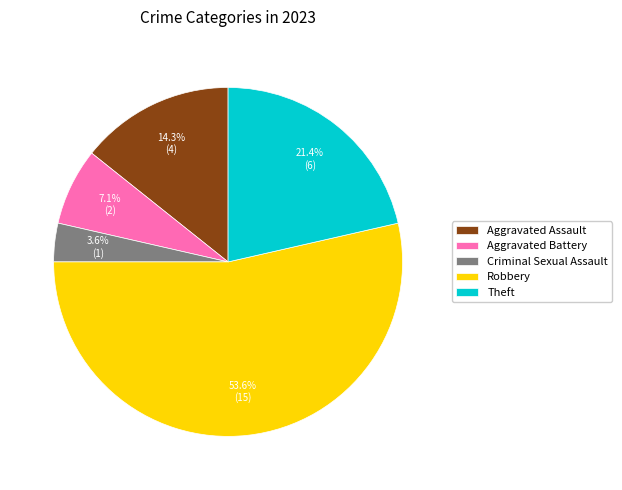

What is the smallest slice in the pie chart?

Criminal Sexual Assault